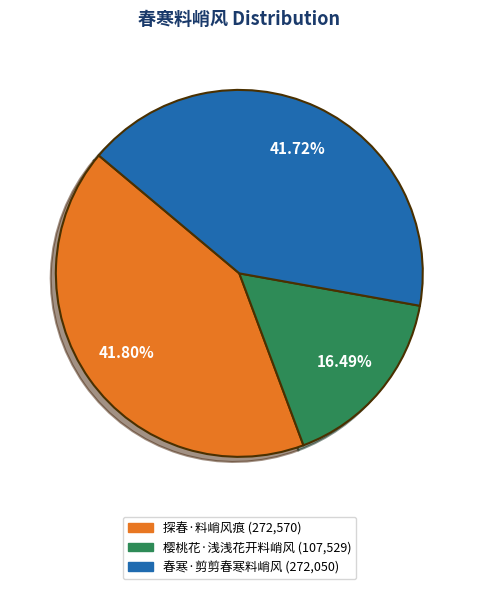

What portion of the pie excludes 探春·料峭风痕?

58.2%